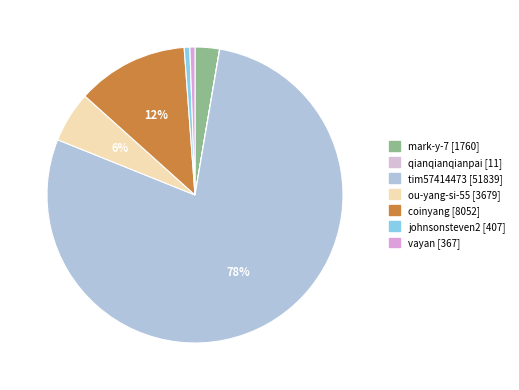

What is the total percentage of coinyang and qianqianqianpai?

12.2%